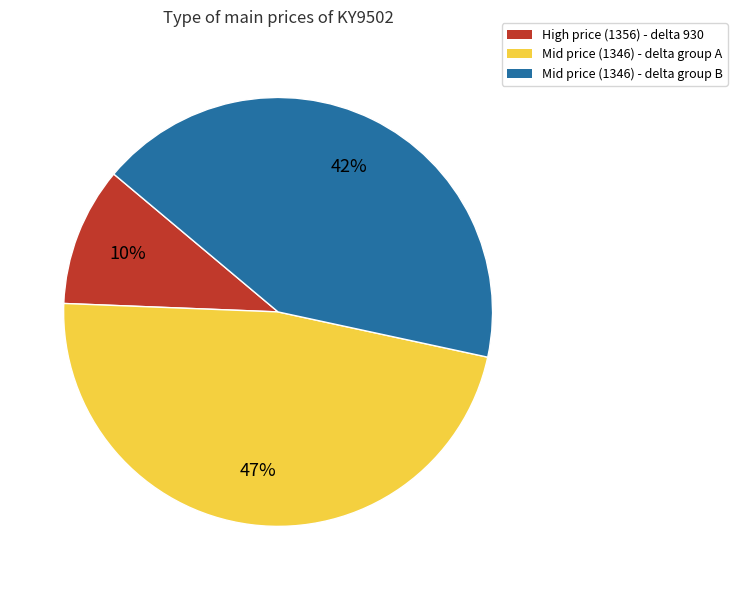

Is it true that Mid price (1346) - delta group A is 36% of the pie?

False